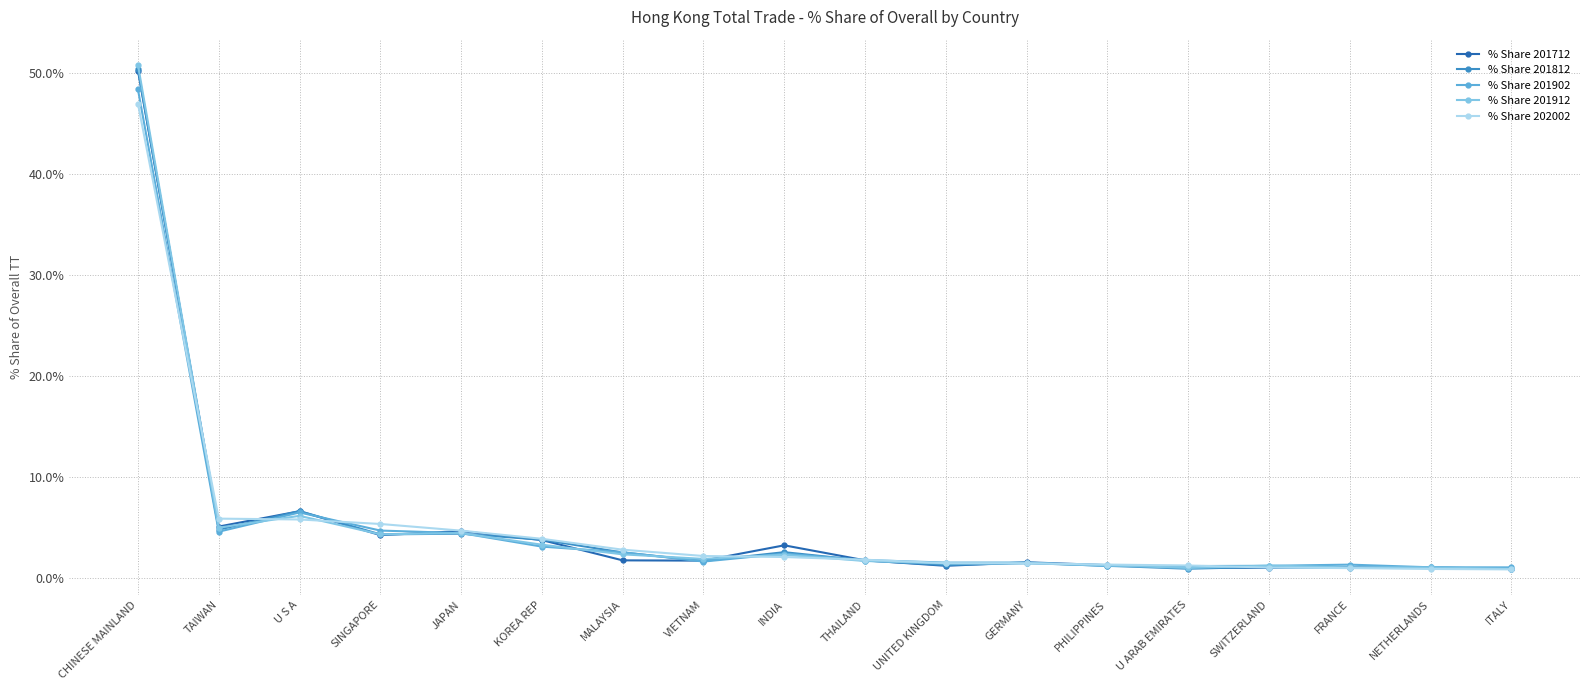

Which category has the highest value in the % Share 201902 series?

CHINESE MAINLAND